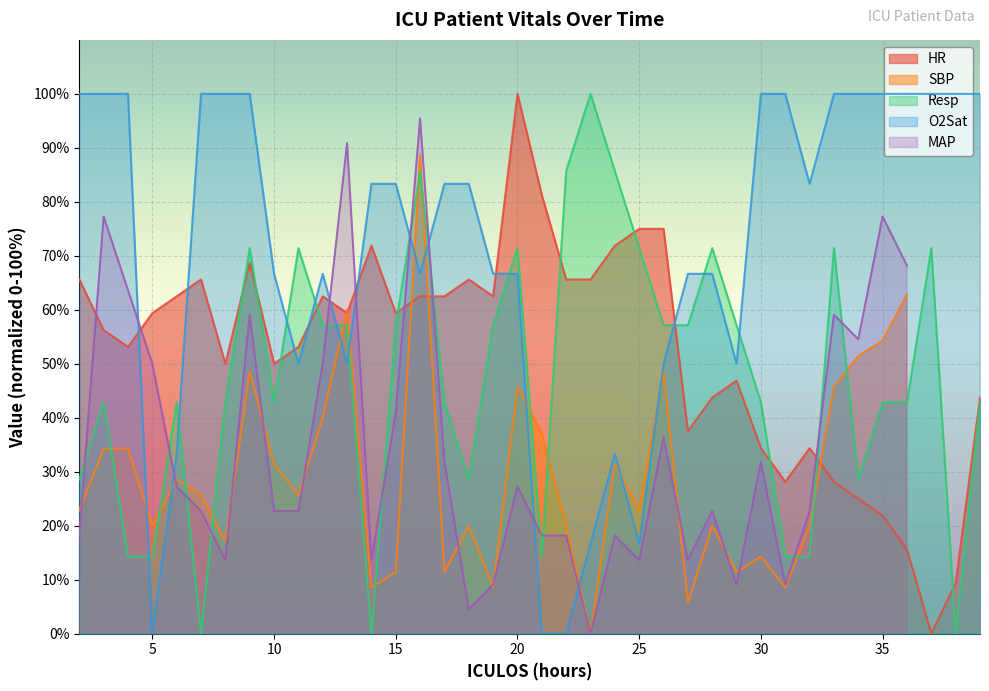

How many positive values does the HR series have?

37